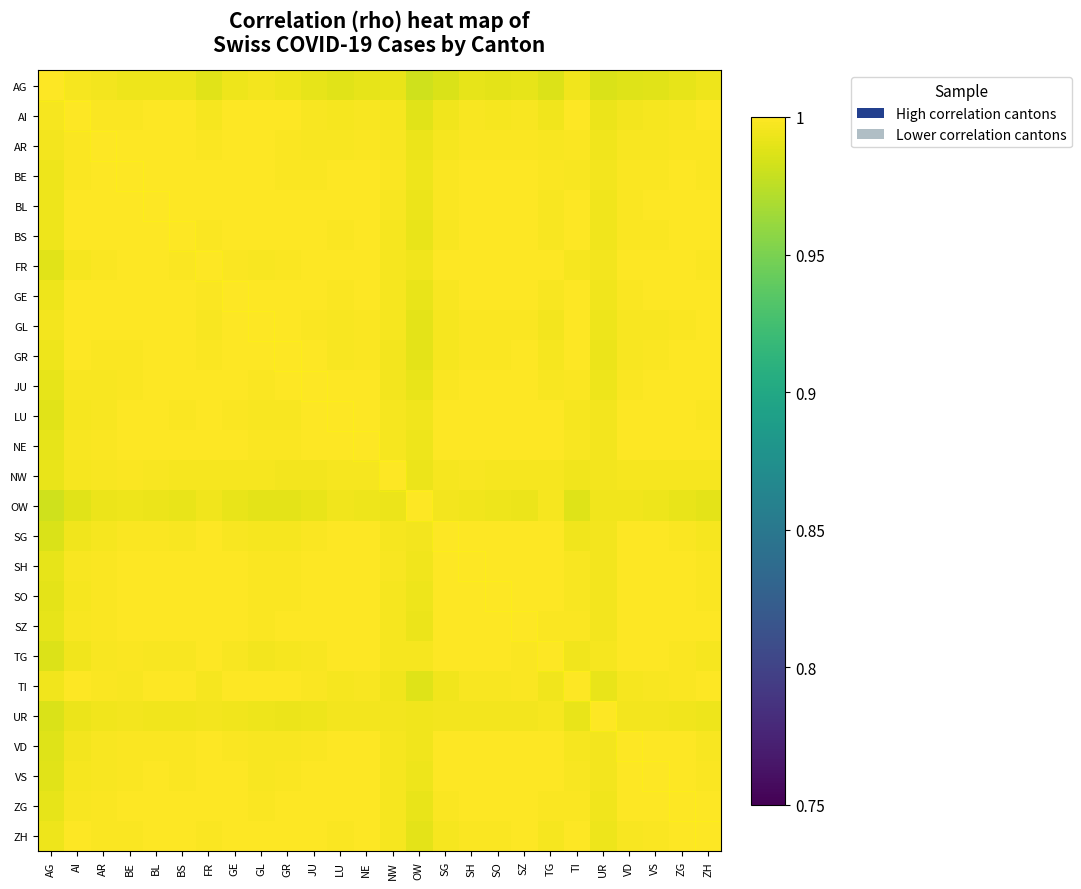

What is the minimum value shown in the chart?

1.0